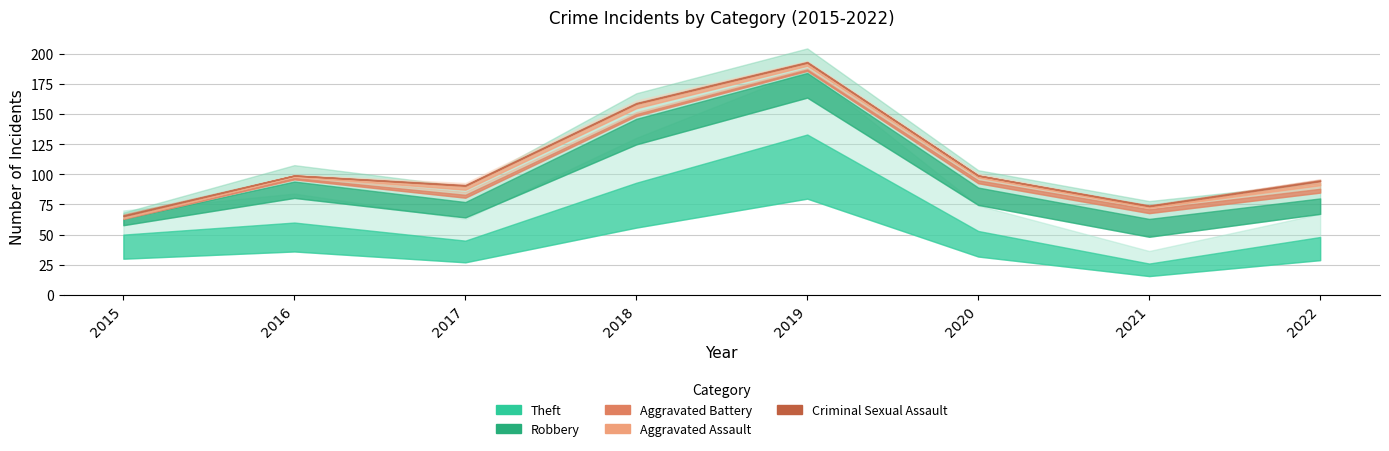

What is the sum of the Criminal Sexual Assault values at 2017 and 2016?

1